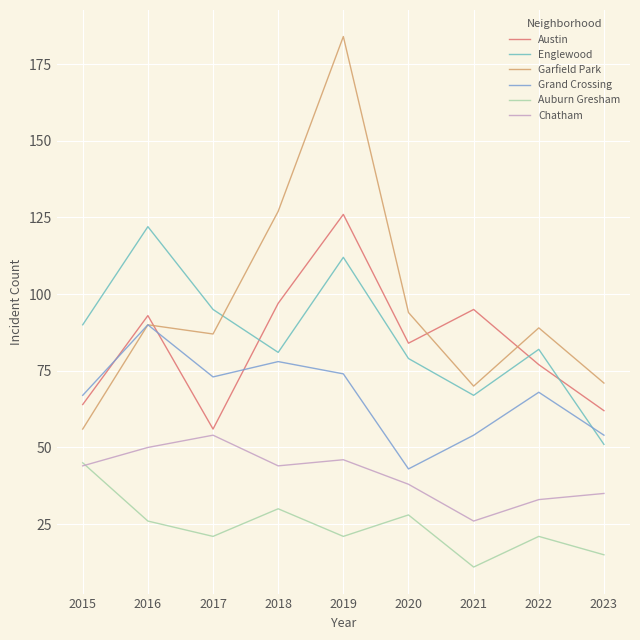

Where is Chatham nearest to the value 40?

2020